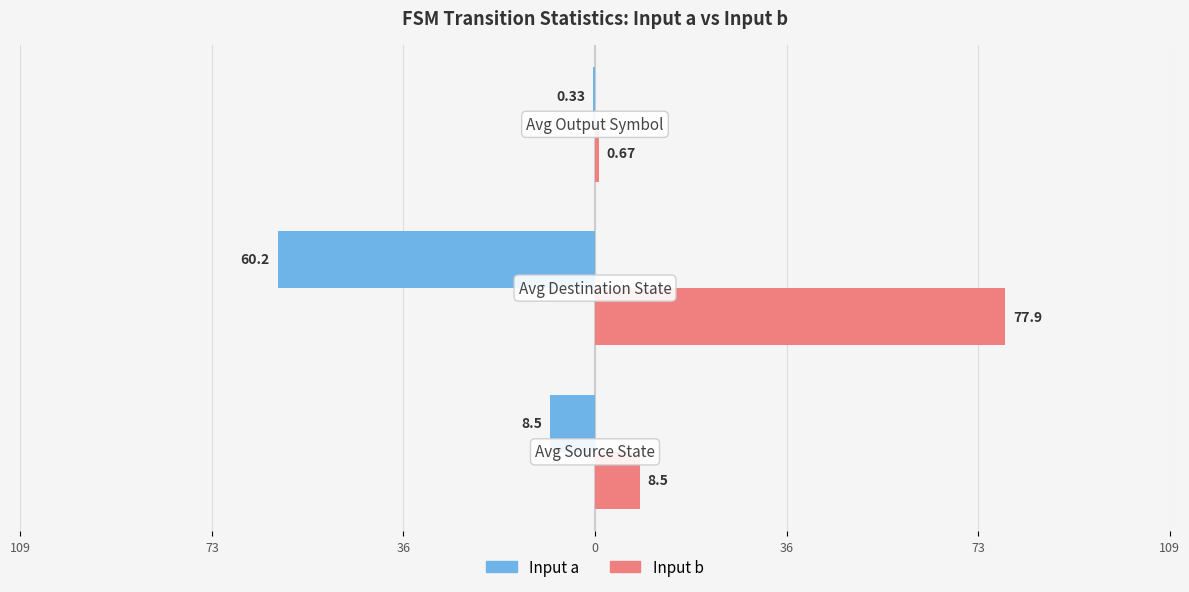

What are all the series names shown in the legend?

Input a, Input b